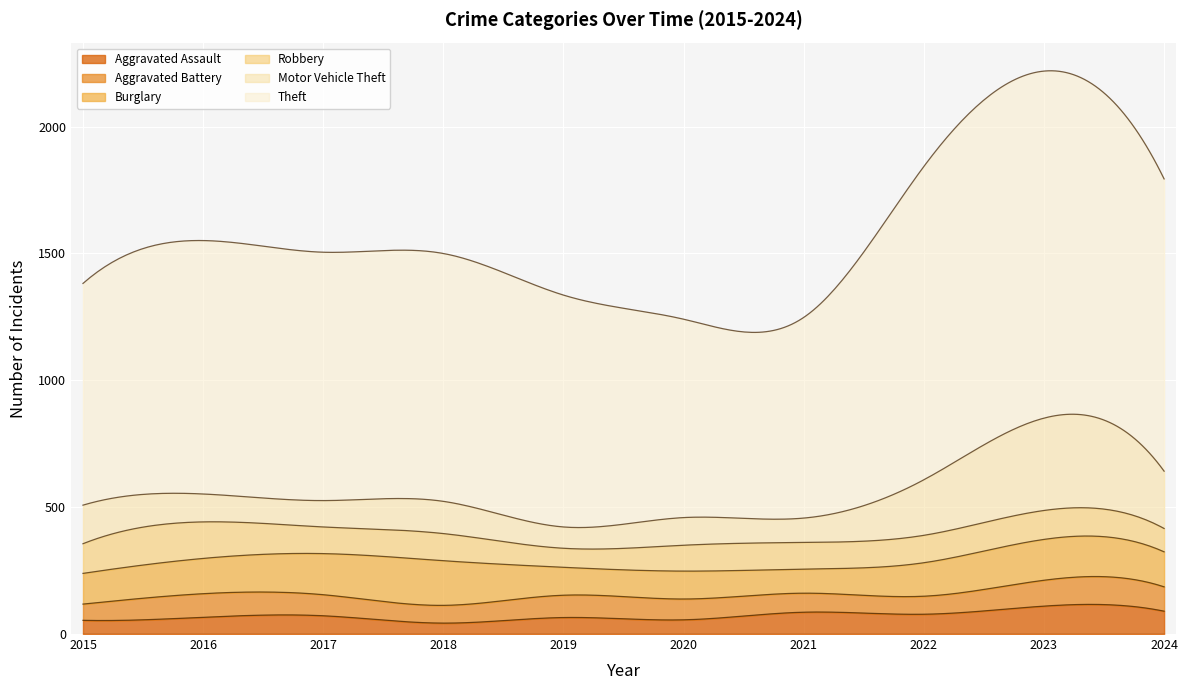

True or false: Aggravated Assault and Motor Vehicle Theft cross at least once.

False